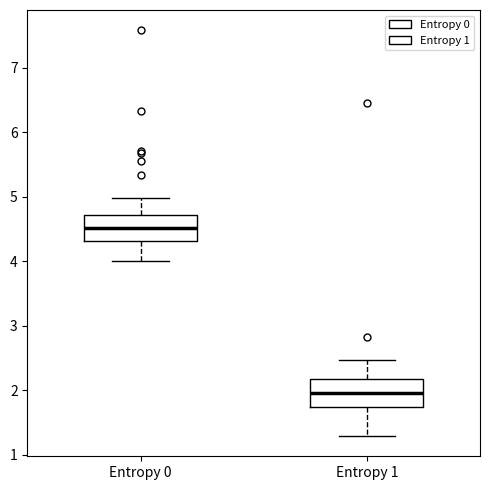

Reading left to right, read every box against the y-axis: the position of its median line, the range the box covers, and the ends of its whiskers. The values are not printed on the chart, so give them approximately, as read against the axis.

Entropy 0: median 4.5, box 4.3 to 4.7, whiskers 4.0 to 5.0
Entropy 1: median 2.0, box 1.7 to 2.2, whiskers 1.3 to 2.5